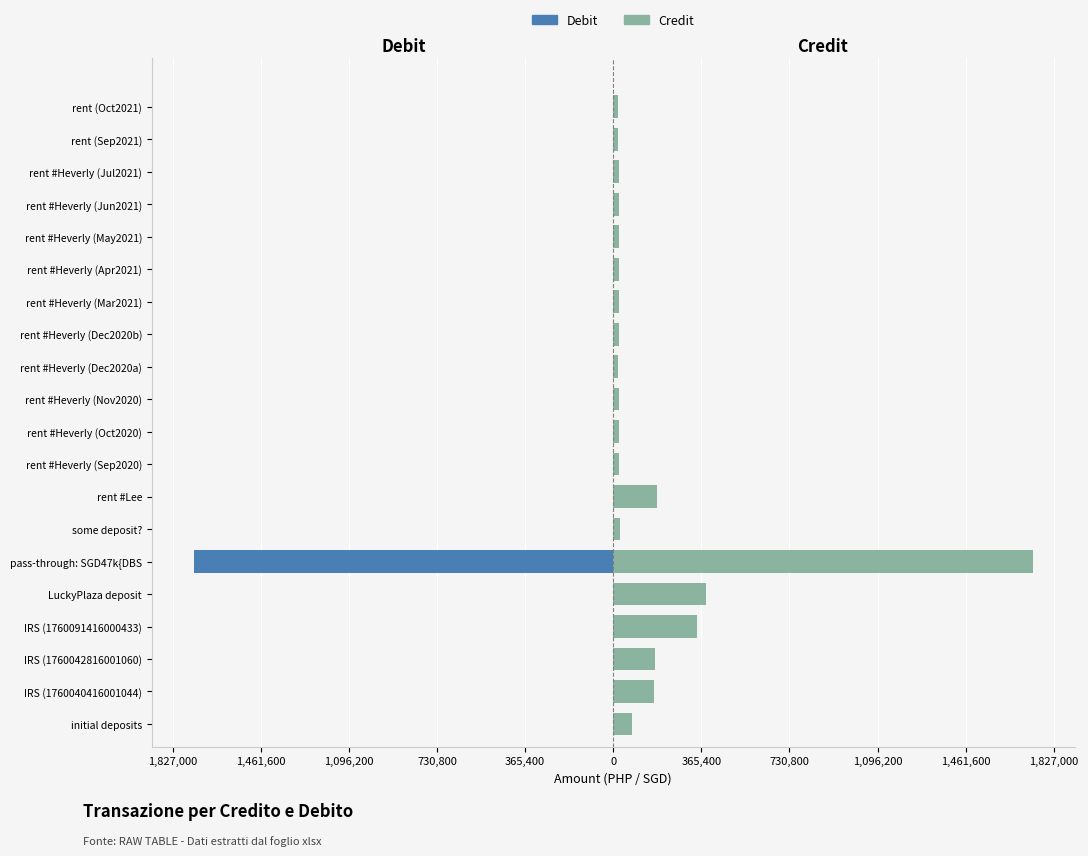

Rank the series by their average value, from lowest to highest.

Debit, Credit